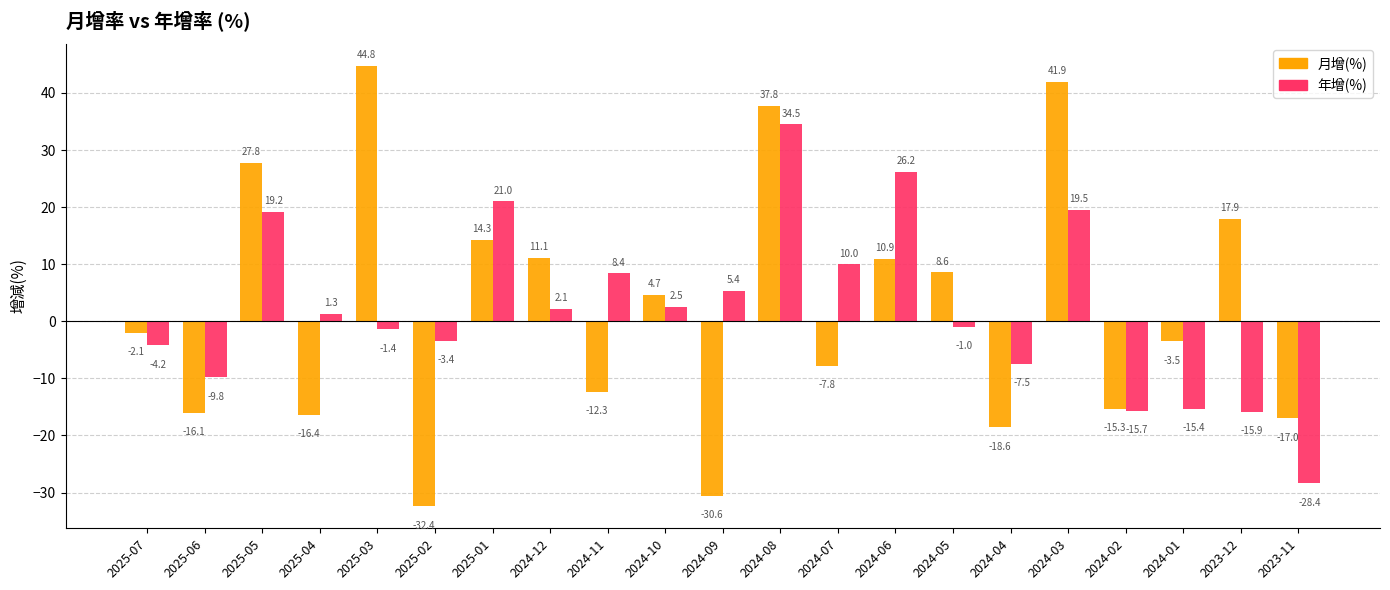

What is the difference between the maximum and second lowest values in the 月增(%) series?

75.4